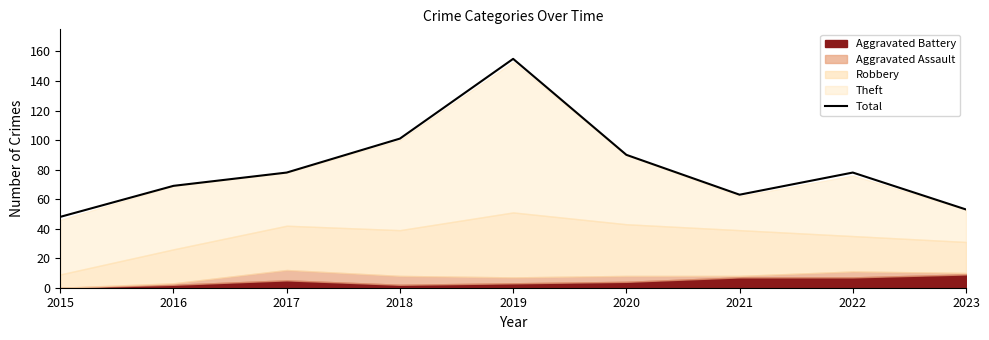

Reading left to right, what are all the values shown in this chart?

48	69	78	101	155	90	63	78	53